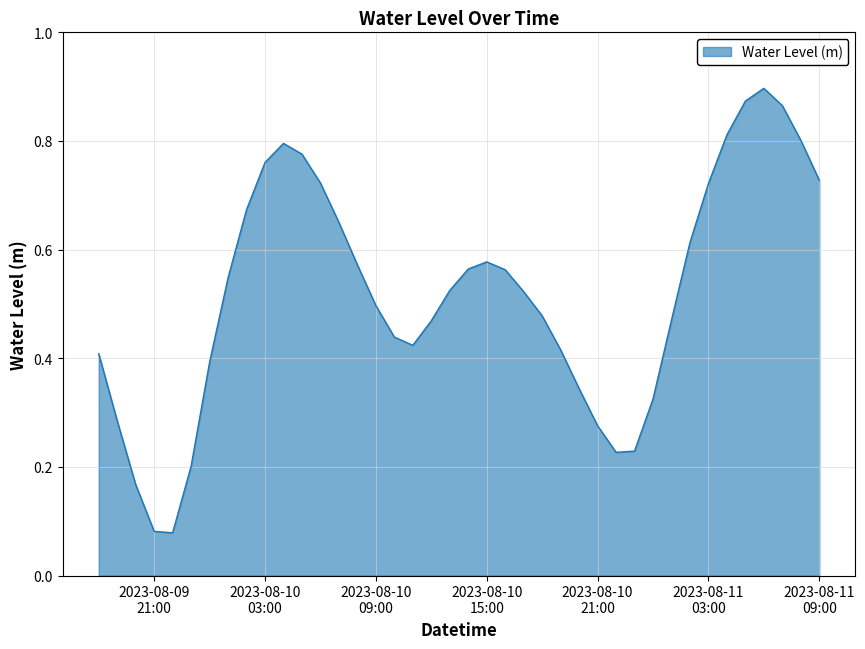

What is the smallest value displayed?

0.1